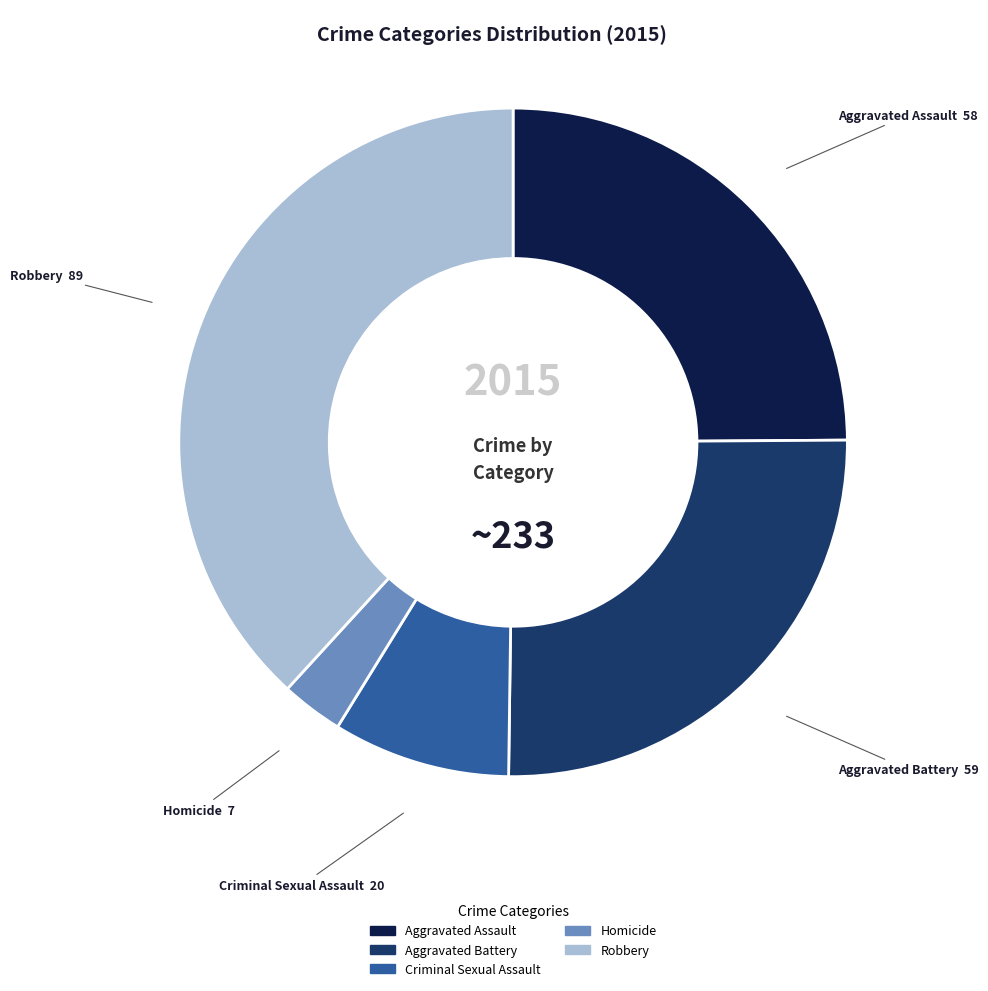

Approximately how many times larger is the value at Criminal Sexual Assault compared to Aggravated Battery?

0.3